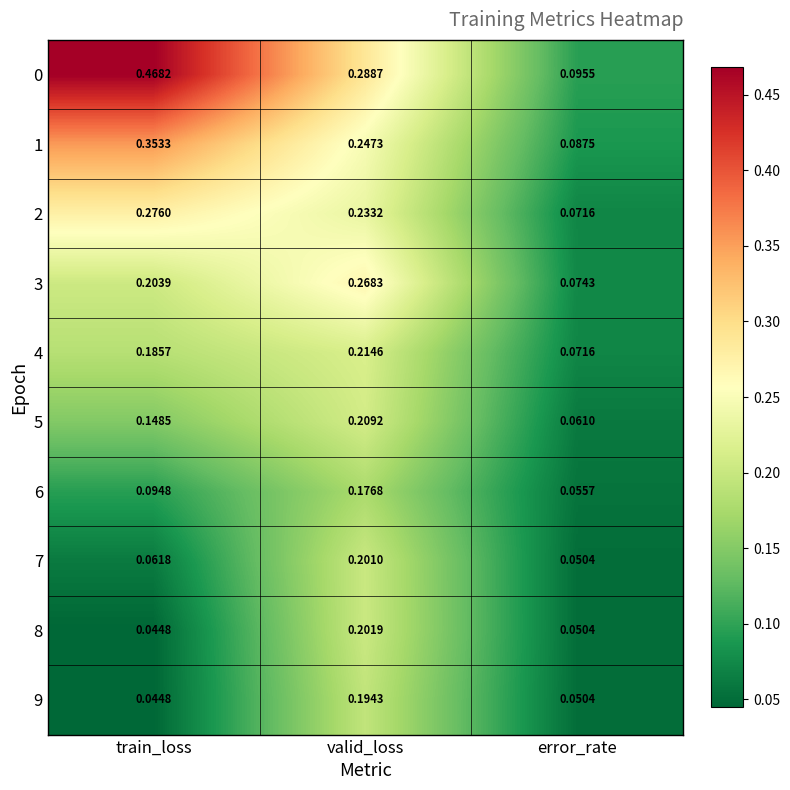

Which label corresponds to the smallest value in the chart?

train_loss